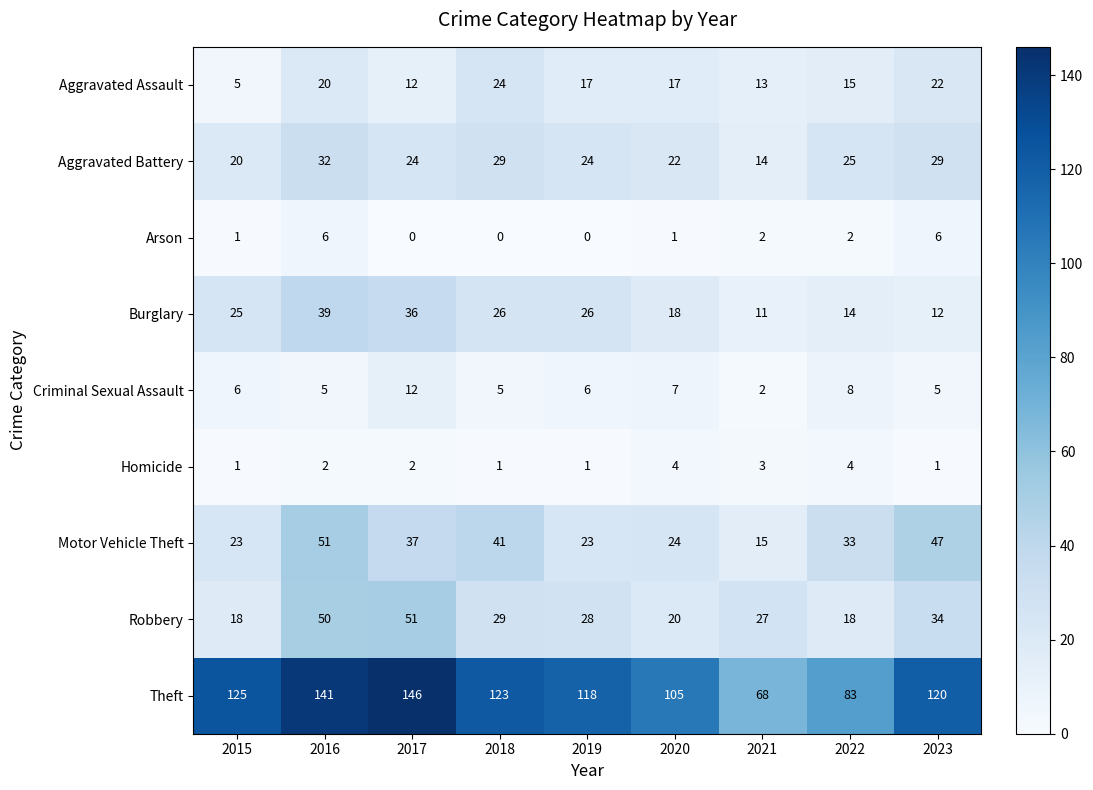

Which series changed the most between 2016 and 2018?

Robbery